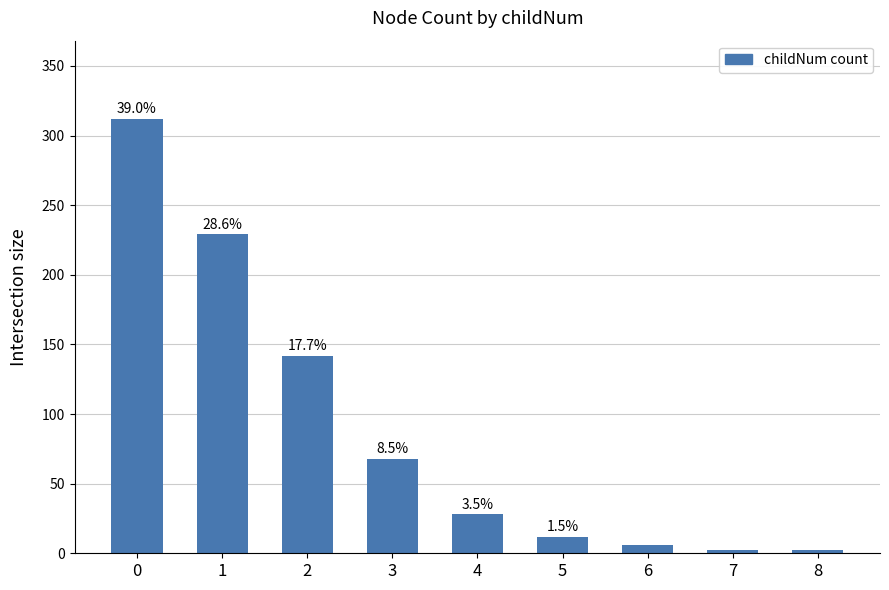

What is the value of the 1st bar from the left?

312